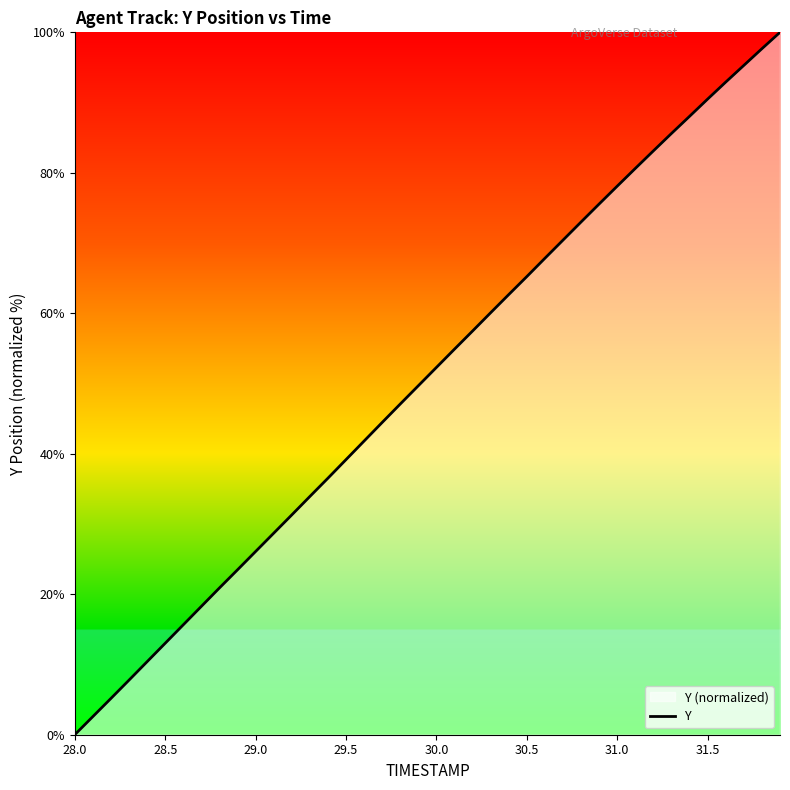

What is the label of the 1st point from the left?

28.0